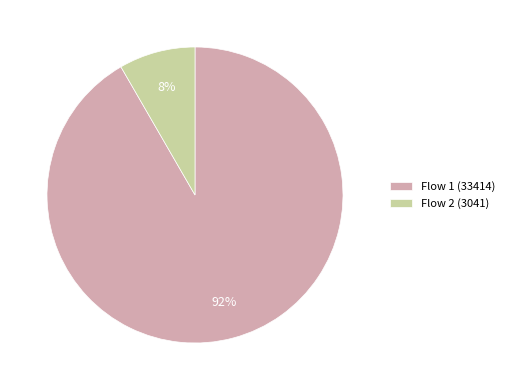

To the nearest percent, what portion does Flow 2 (3041) represent?

8%